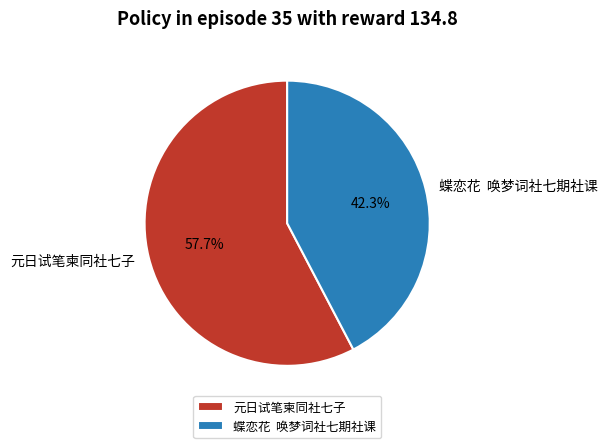

Is there a majority slice in this chart?

Yes